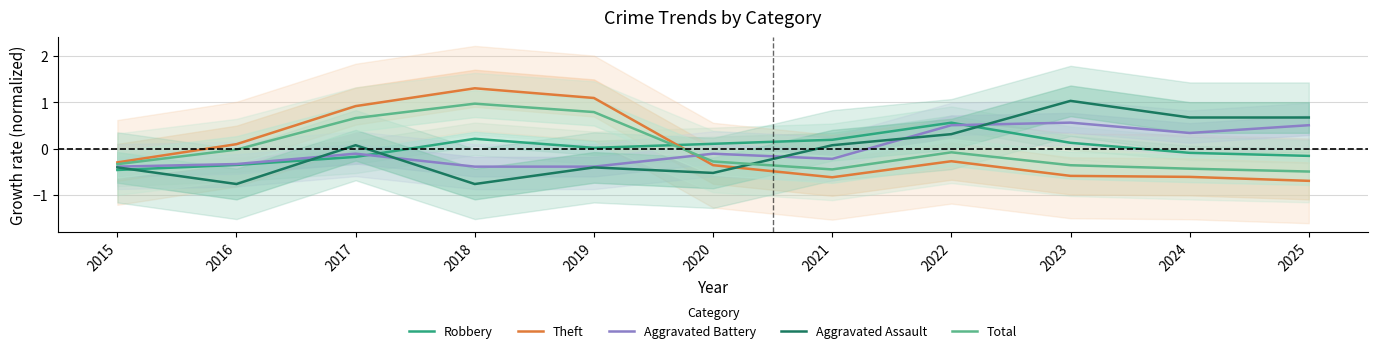

Is the value of Theft at 2017 greater than the value of Robbery at 2019?

Yes